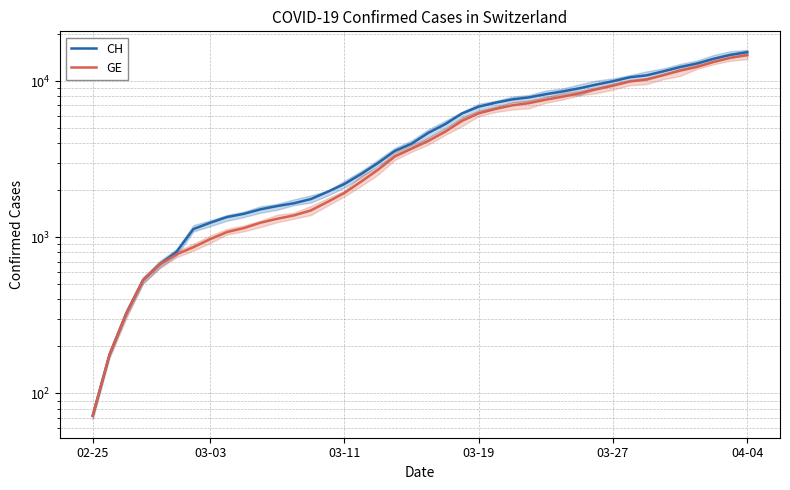

At 10, list the series in order from largest to smallest.

CH, GE